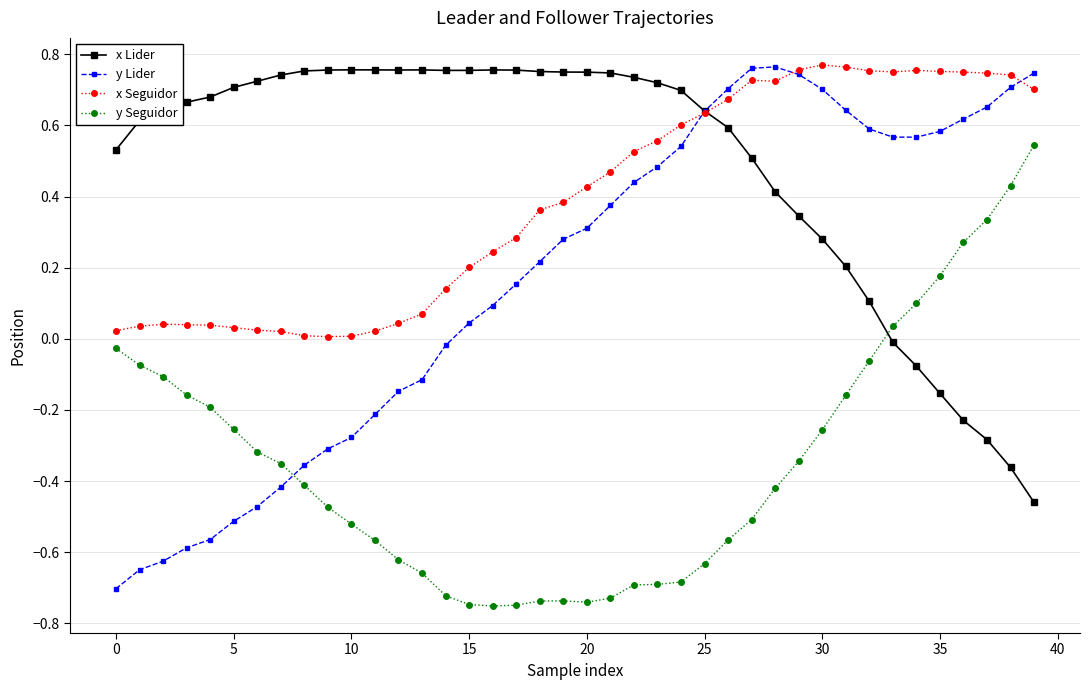

True or false: x Seguidor and y Seguidor intersect in this chart.

False